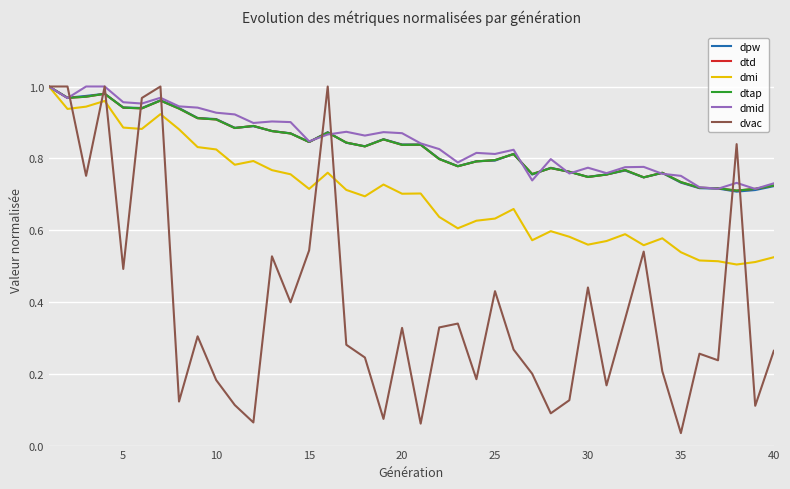

Does the chart have visible grid lines?

Yes